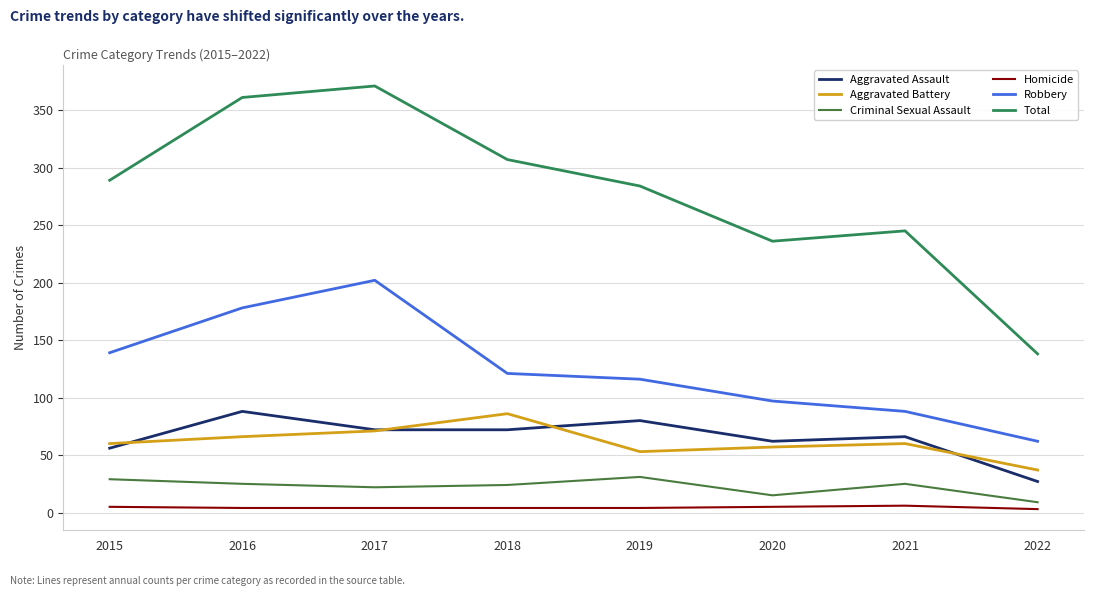

At which category is the sum across all series the highest?

2017